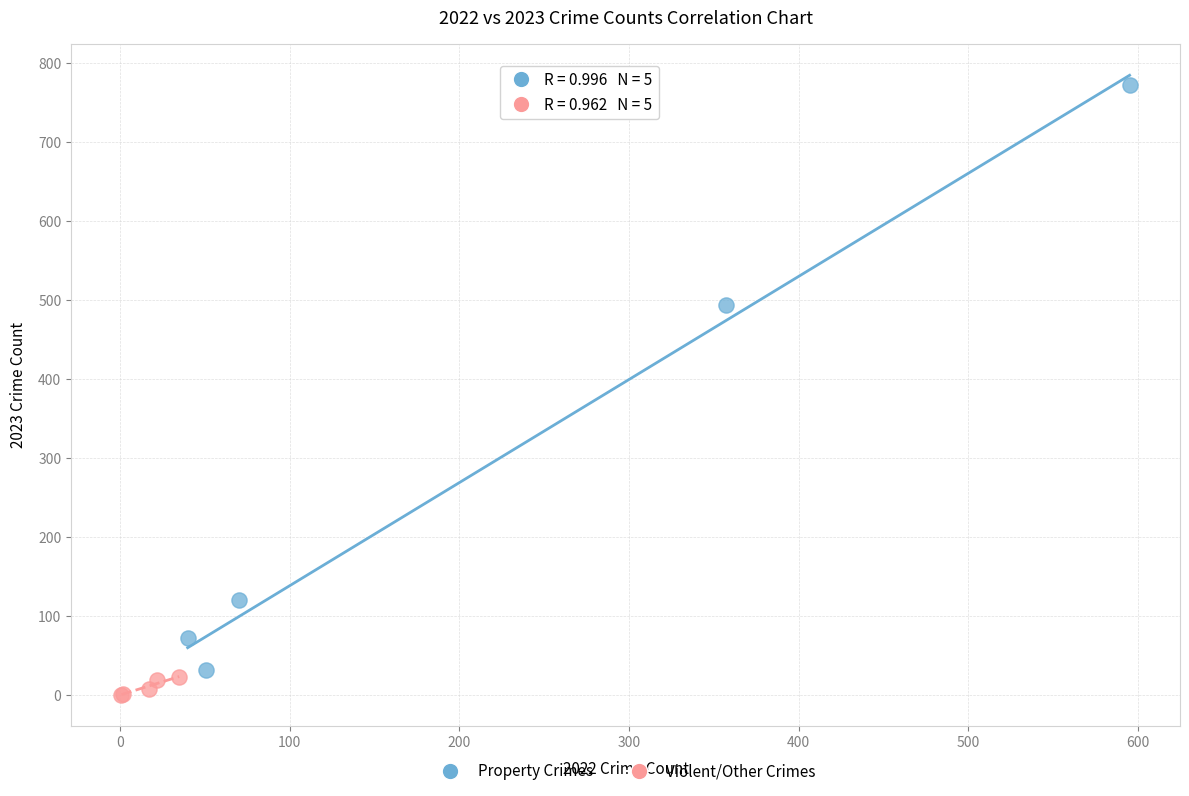

Which series has the widest spread of Y values?

Property Crimes